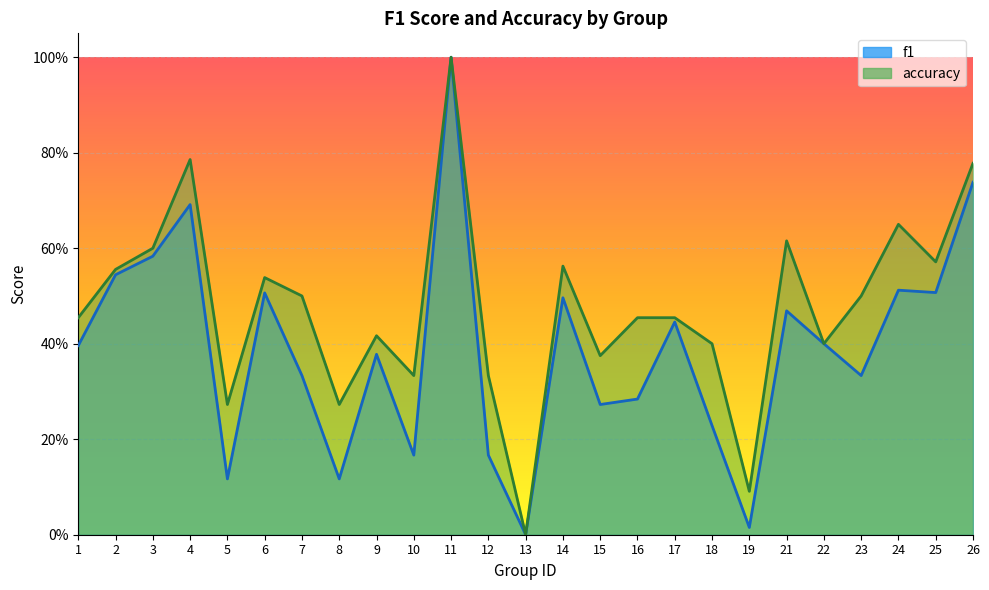

What is the average value of the accuracy series?

0.5